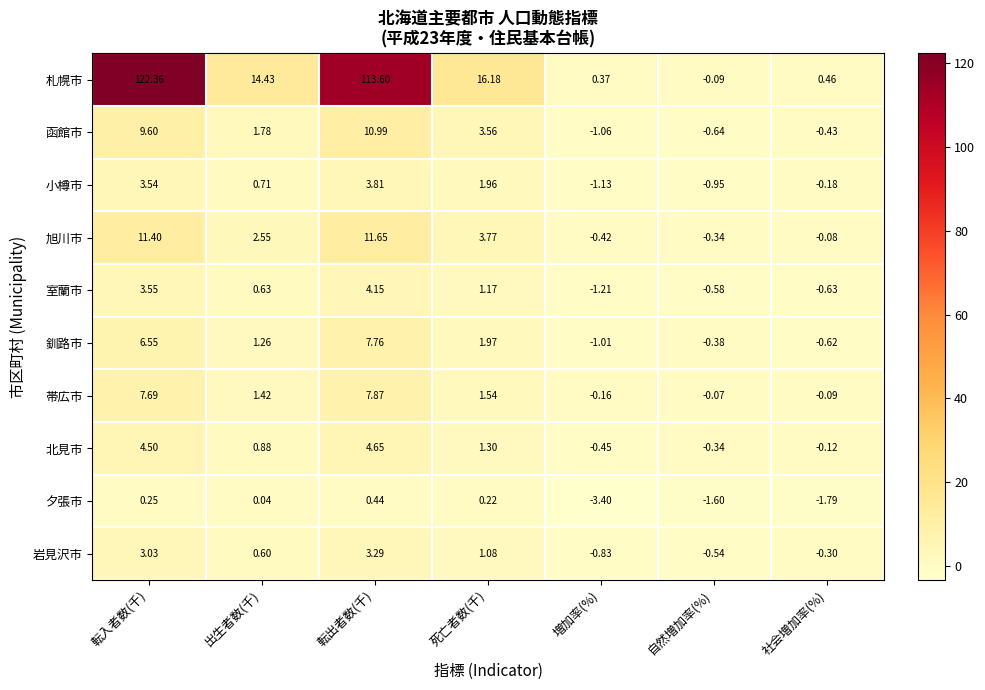

Which series has the widest spread of values?

札幌市